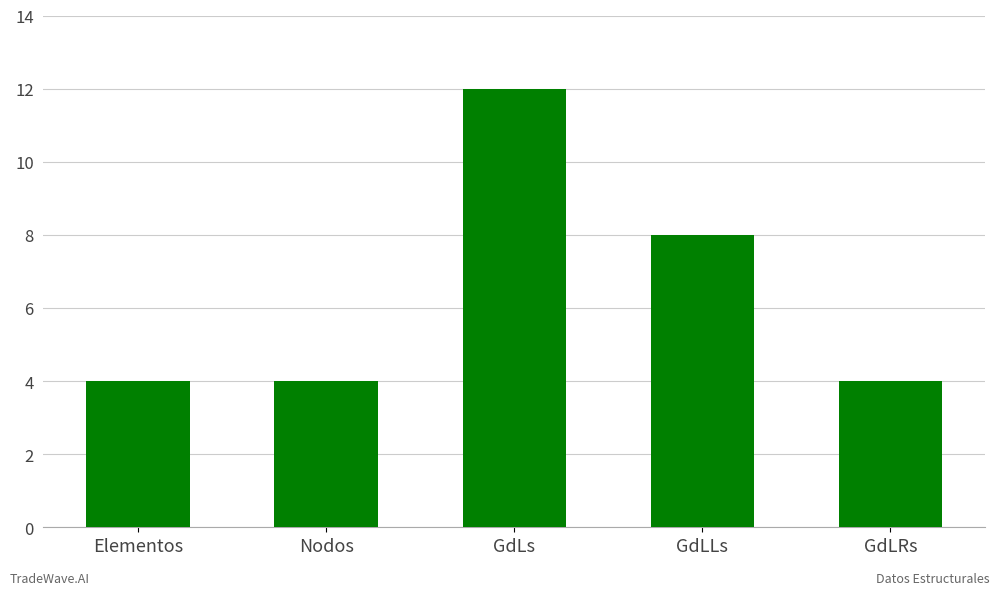

What is the greatest value displayed?

12